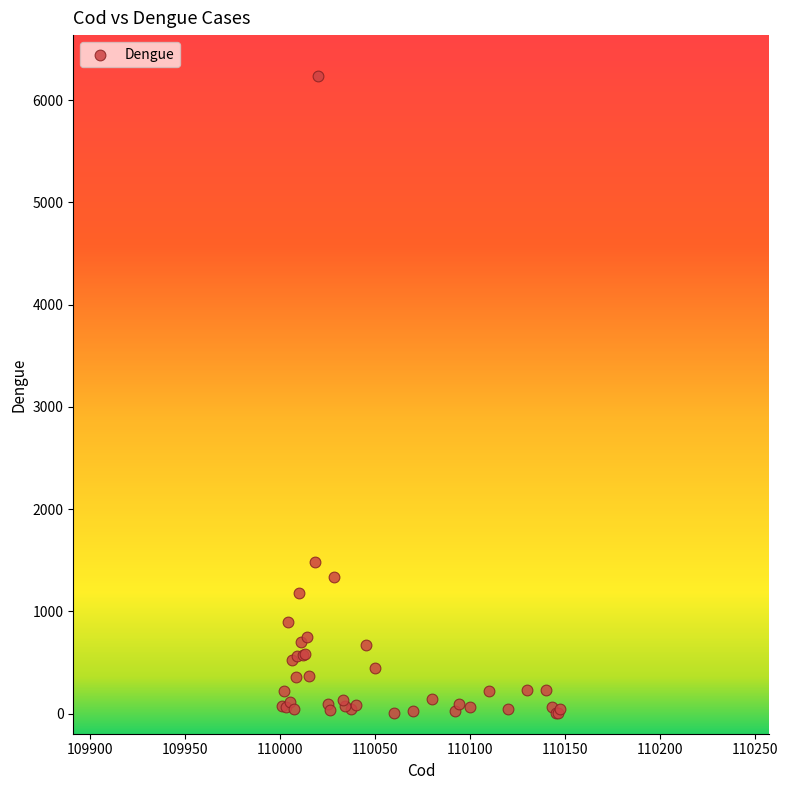

What Y value in the scatter plot is closest to 3120?

1480